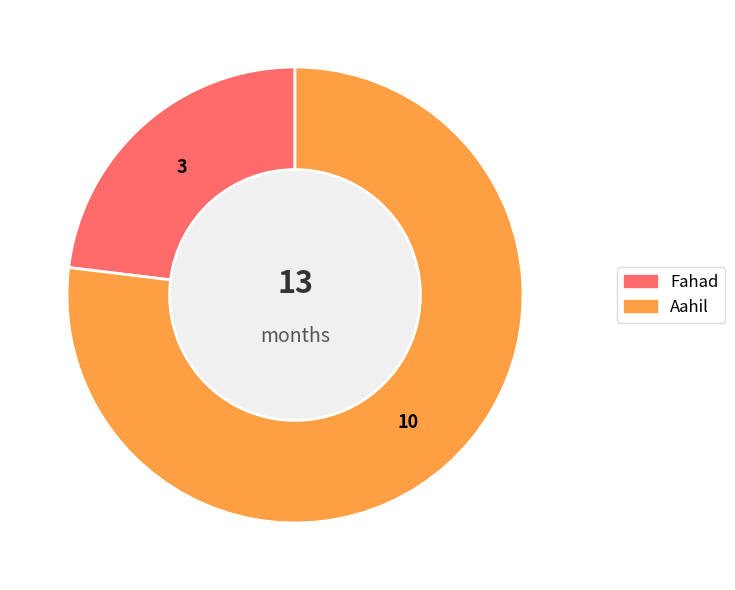

Which category has the smallest portion of the pie?

Fahad